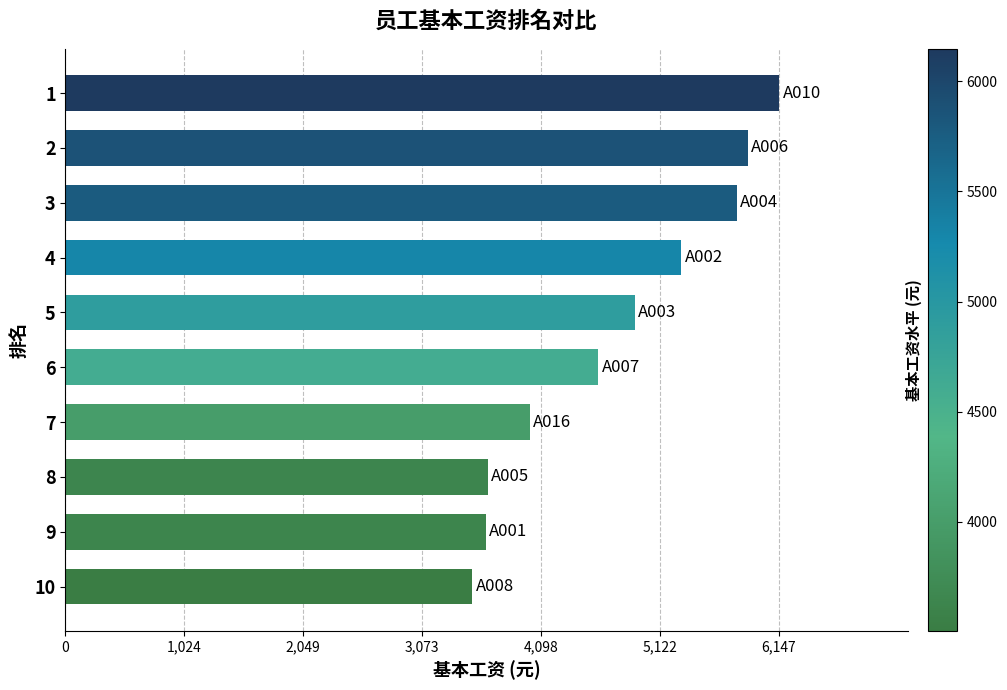

Is it true that the value at 9 is 5791?

False